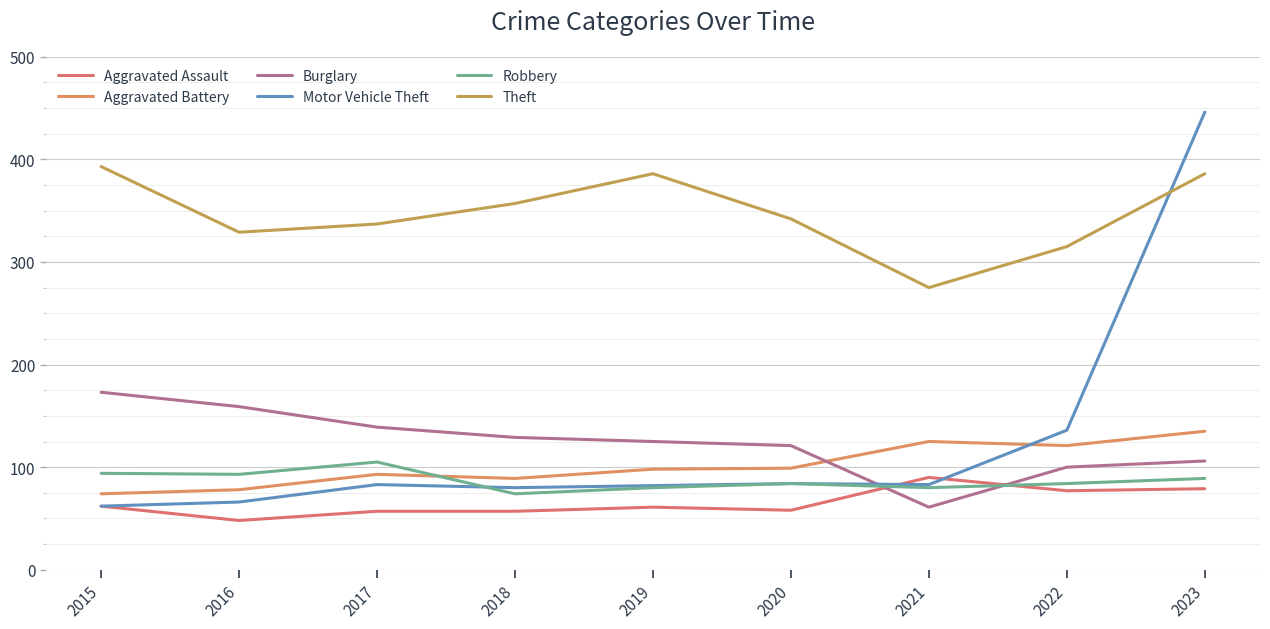

Reading left to right, list all the values displayed in this chart.

Aggravated Assault: 62	48	57	57	61	58	90	77	79
Aggravated Battery: 74	78	93	89	98	99	125	121	135
Burglary: 173	159	139	129	125	121	61	100	106
Motor Vehicle Theft: 62	66	83	80	82	84	83	136	446
Robbery: 94	93	105	74	80	84	80	84	89
Theft: 393	329	337	357	386	342	275	315	386